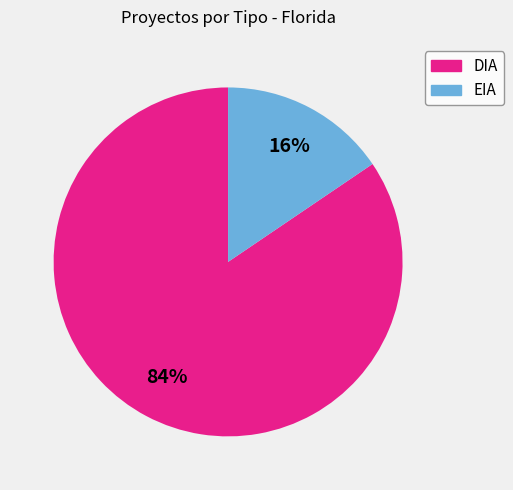

What percentage is the EIA slice, to the nearest percent?

16%